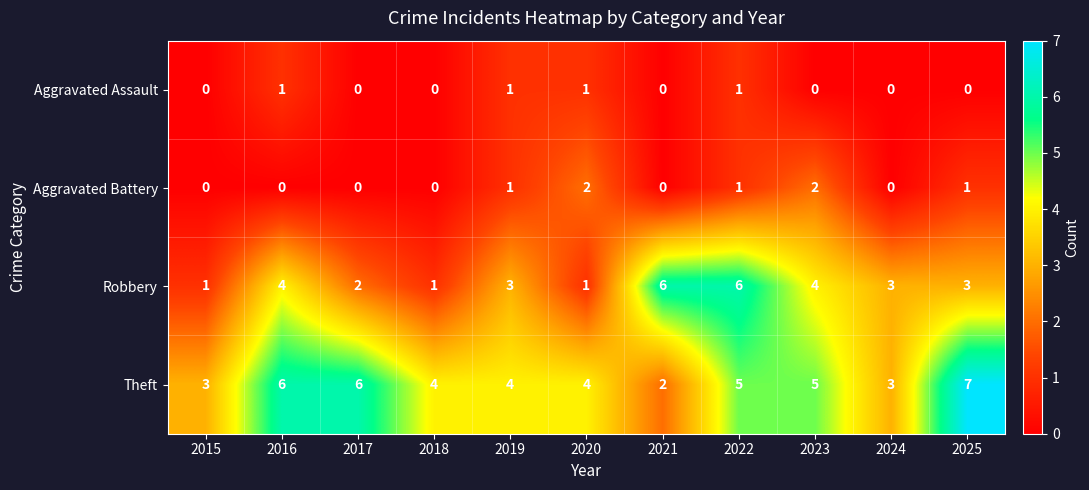

At how many categories does at least one series exceed 1?

11